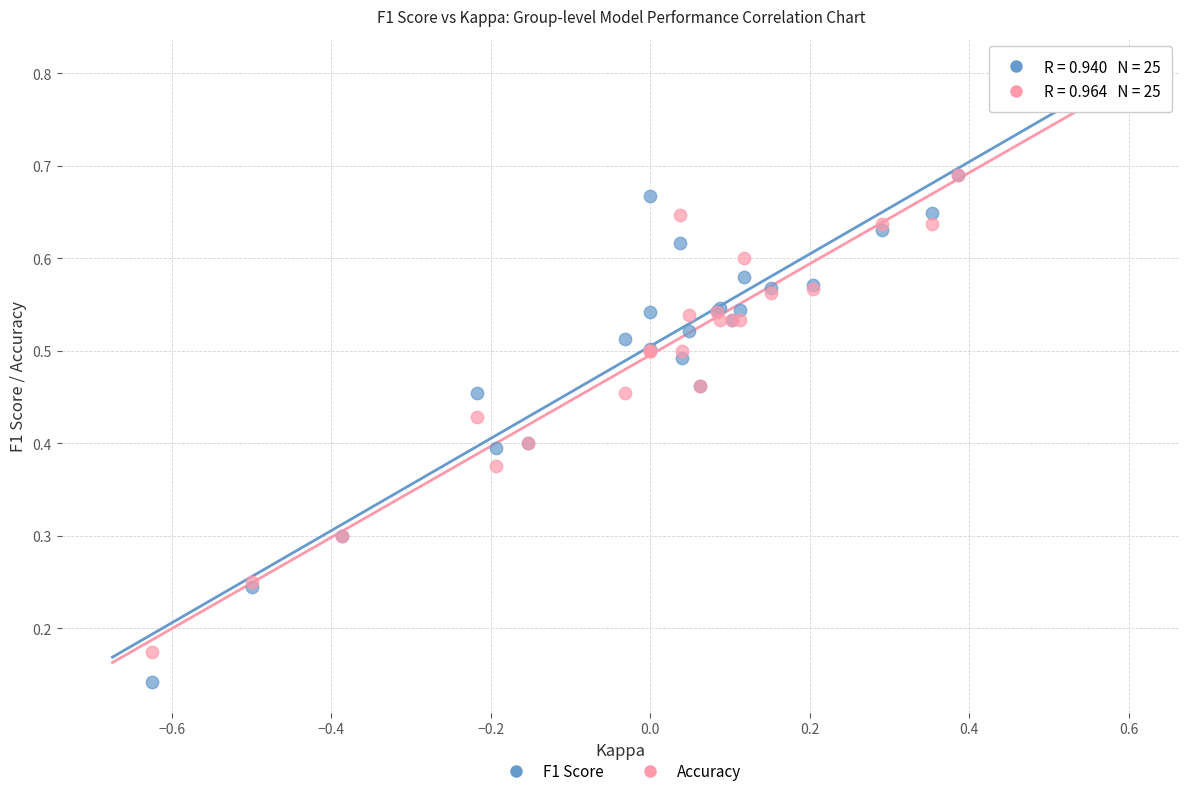

What are all the series names shown in the legend?

F1 Score, Accuracy